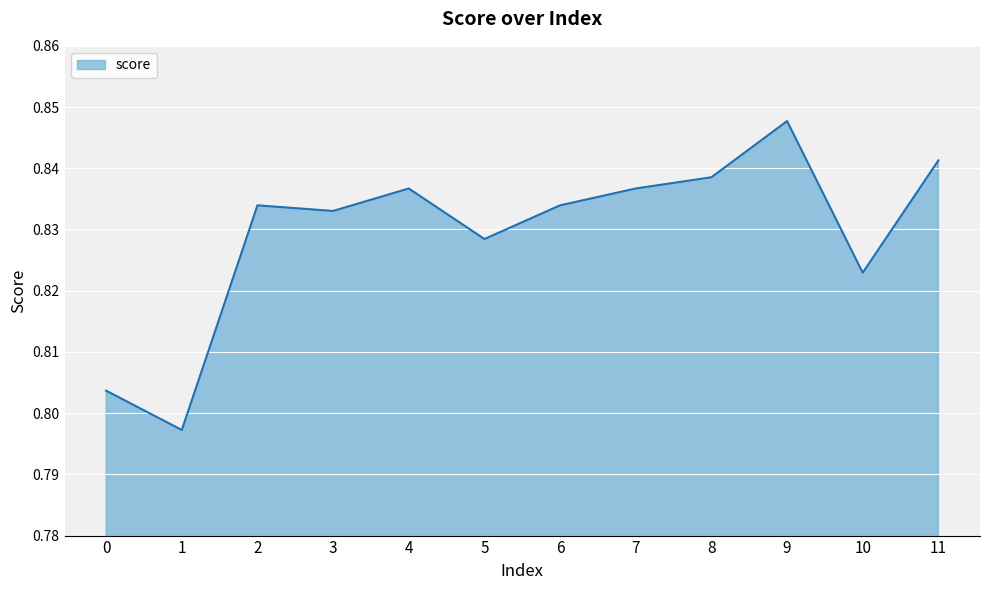

How many interior local peaks (higher than both neighbors) does the data have?

3